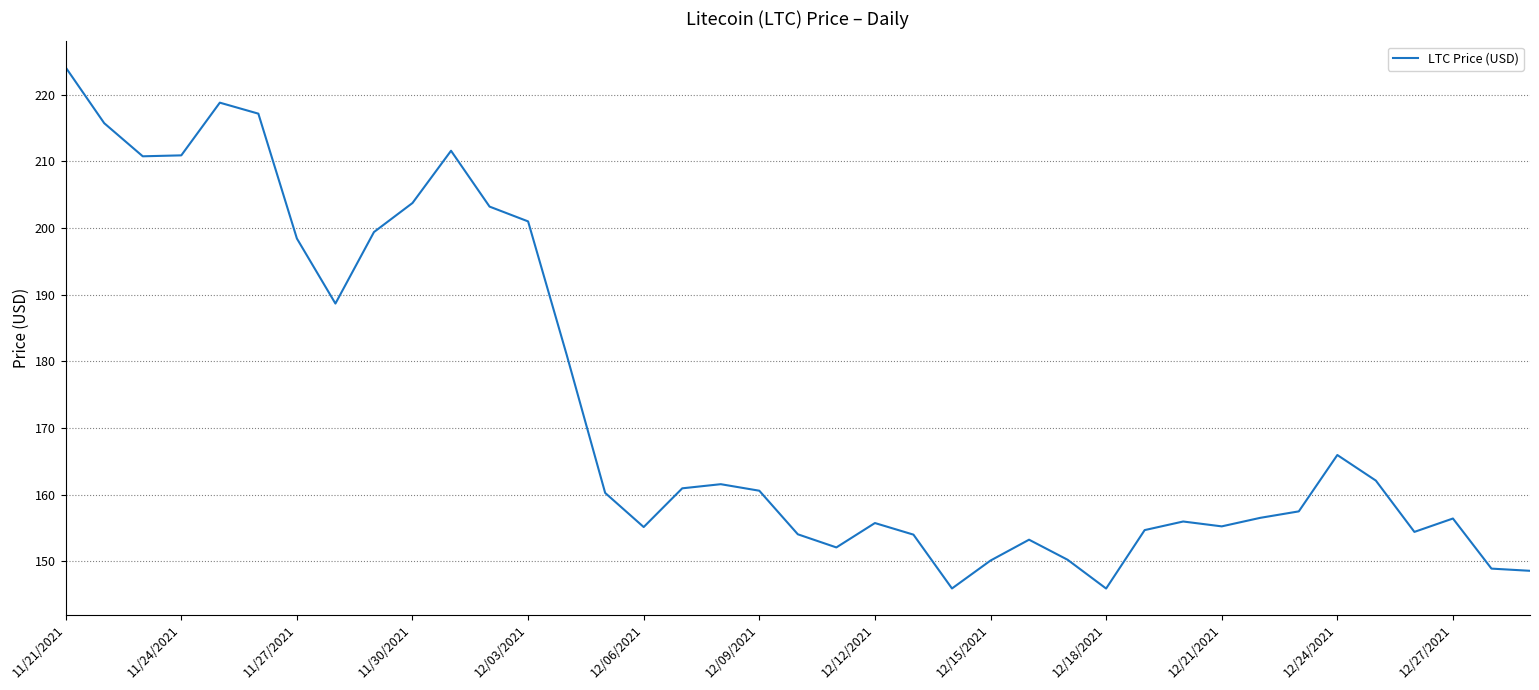

What is the smallest value displayed?

145.9